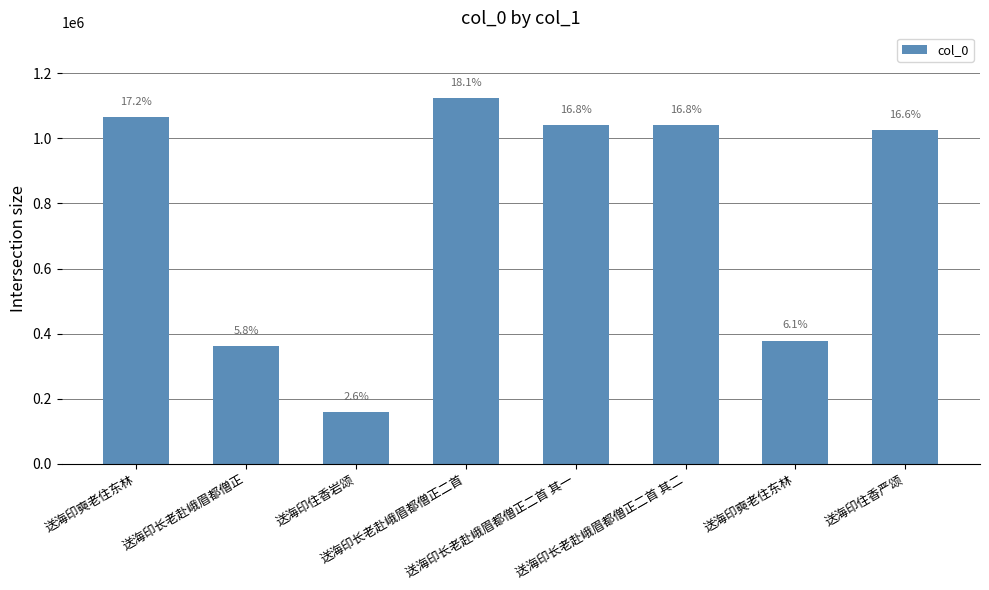

What is the average value?

774517